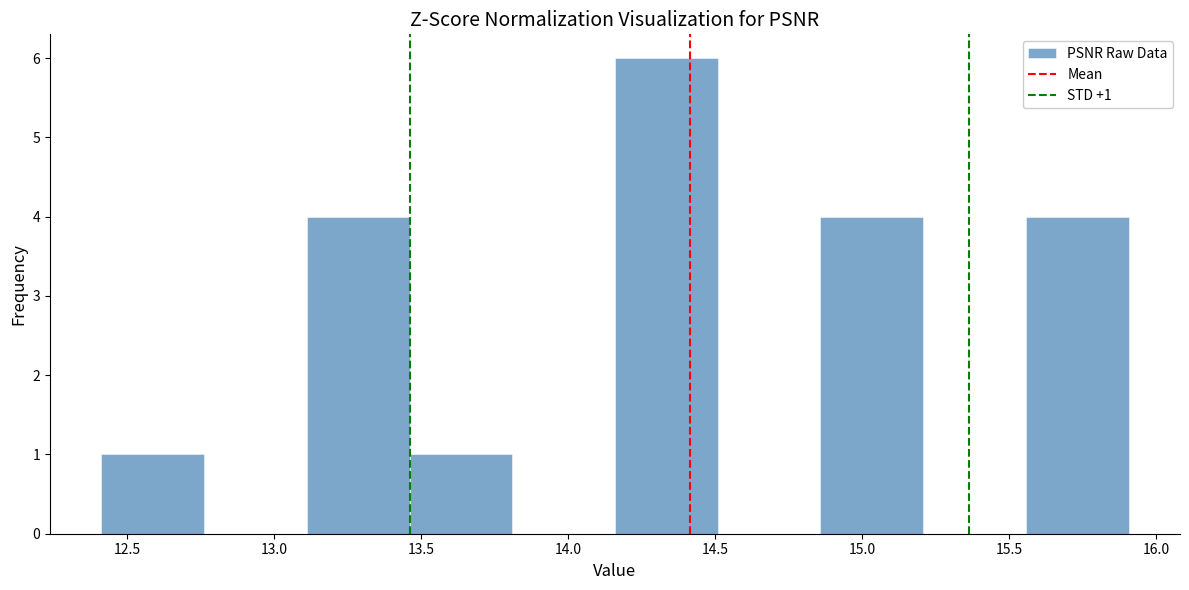

Which range on the x-axis has the tallest bar?

14.15 to 14.50